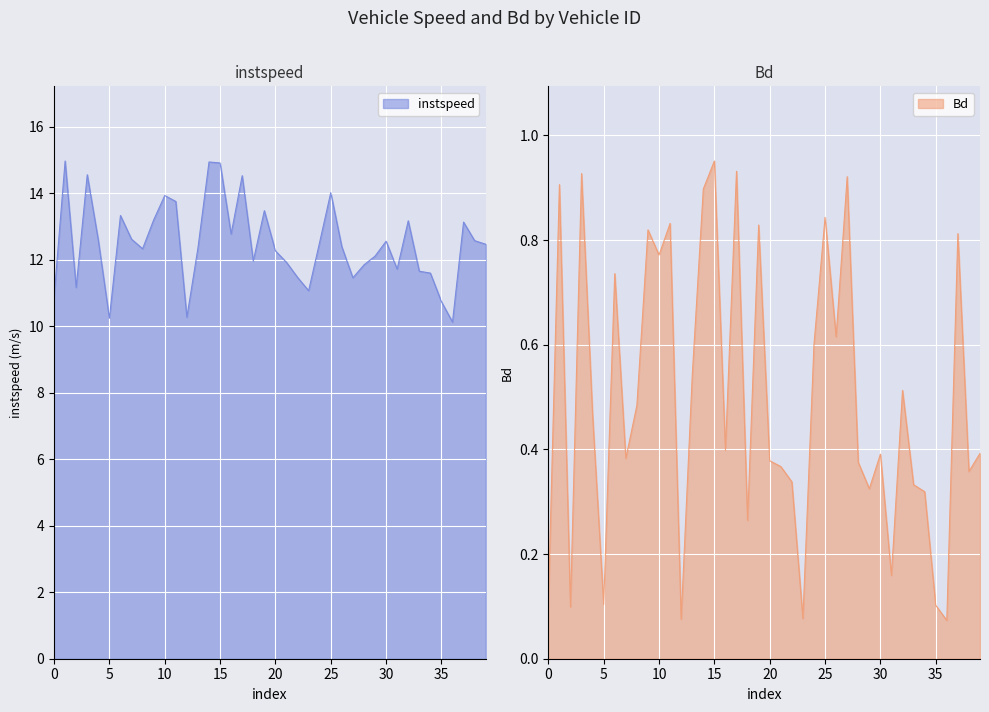

True or false: instspeed has a value of 11.7 at 2150.0.

True